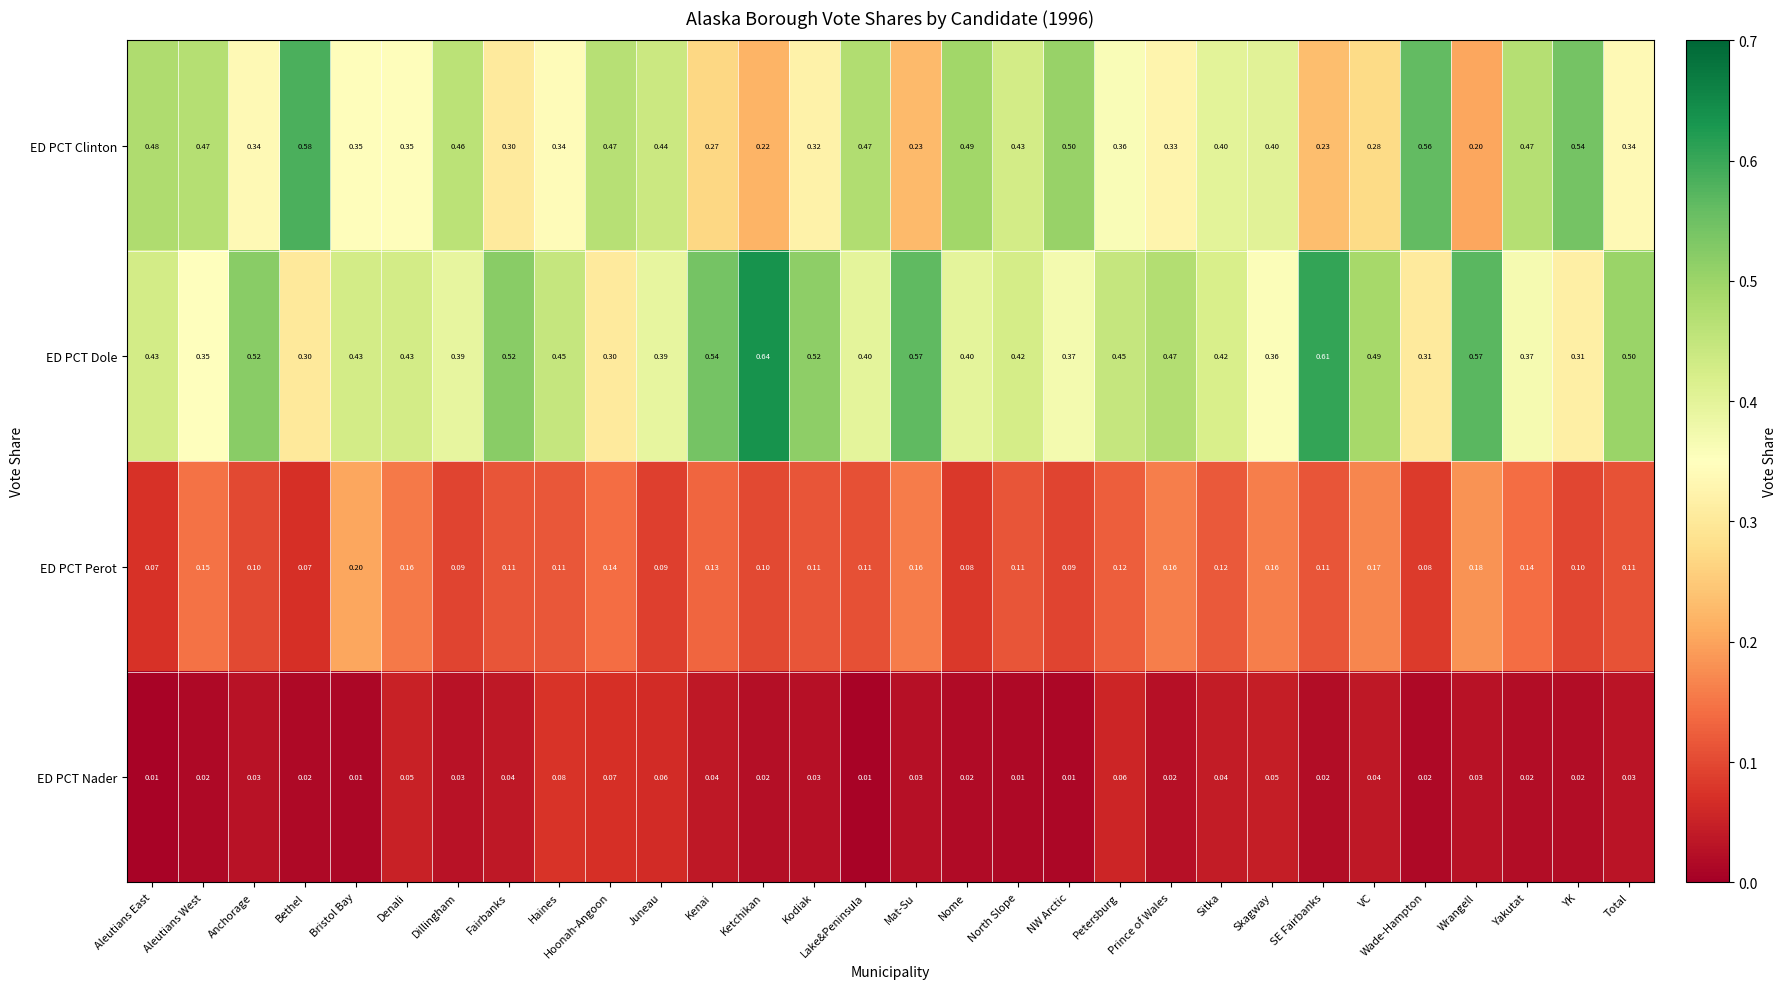

Which series has the widest spread of values?

ED PCT Clinton